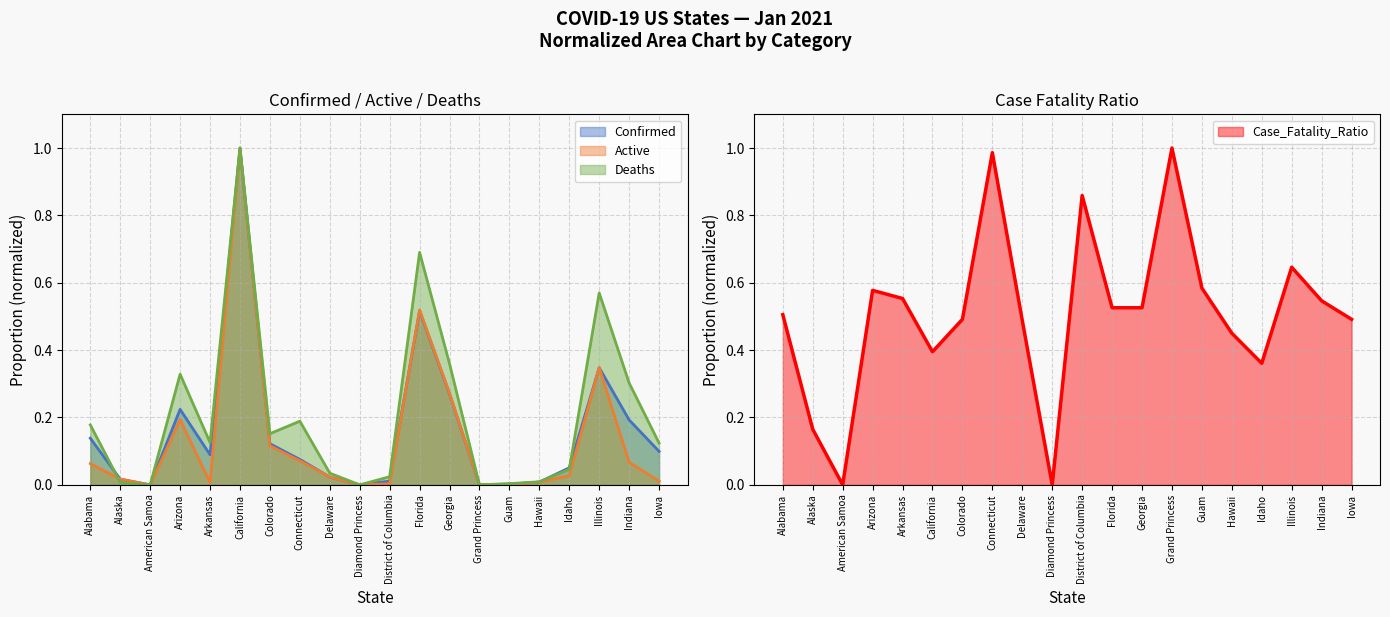

At which label does Confirmed reach its minimum?

American Samoa